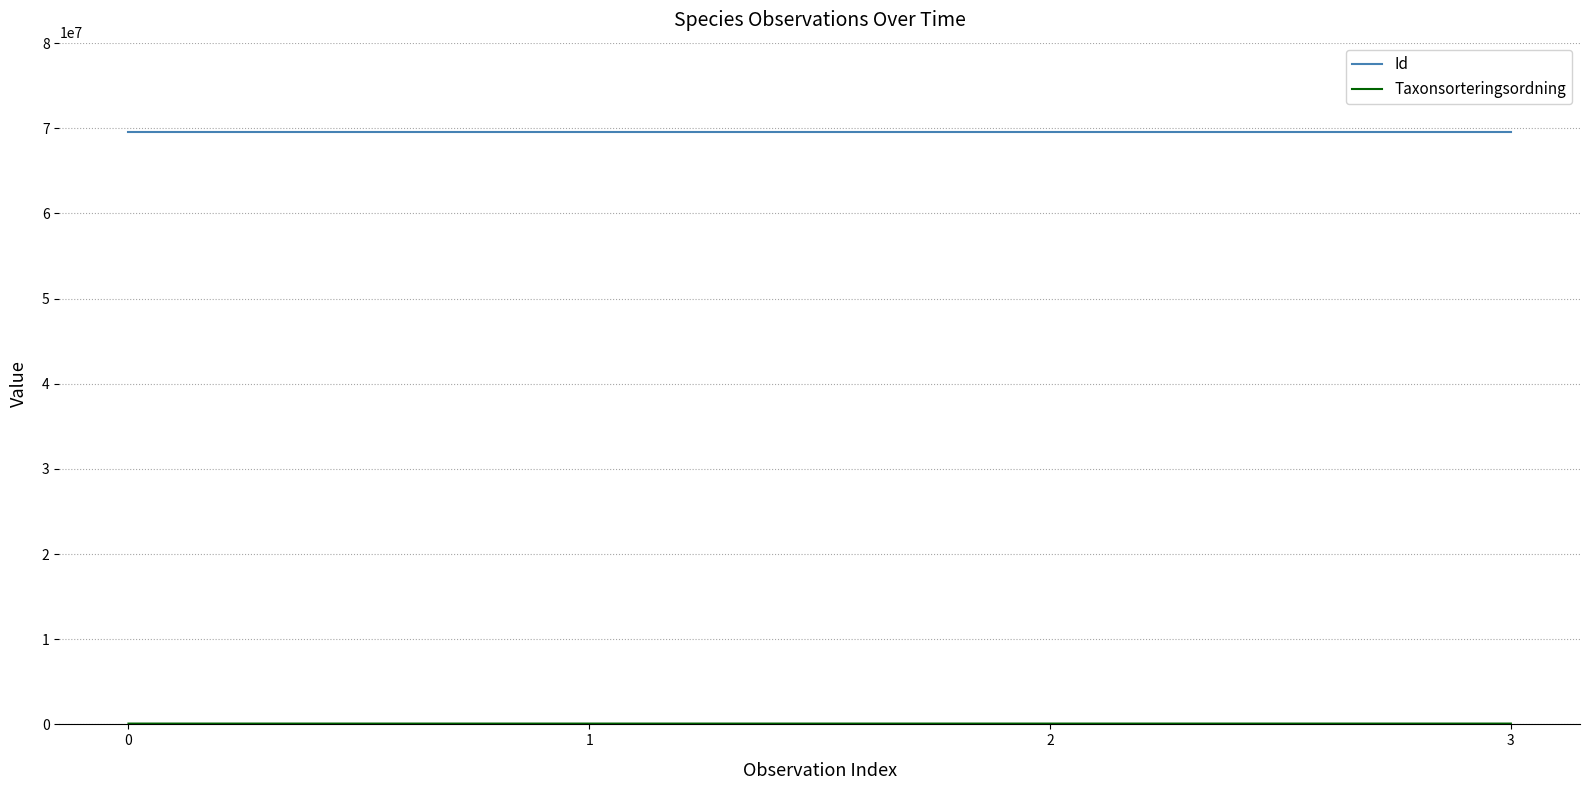

The value of Id at 1 is 115820737. True or false?

False